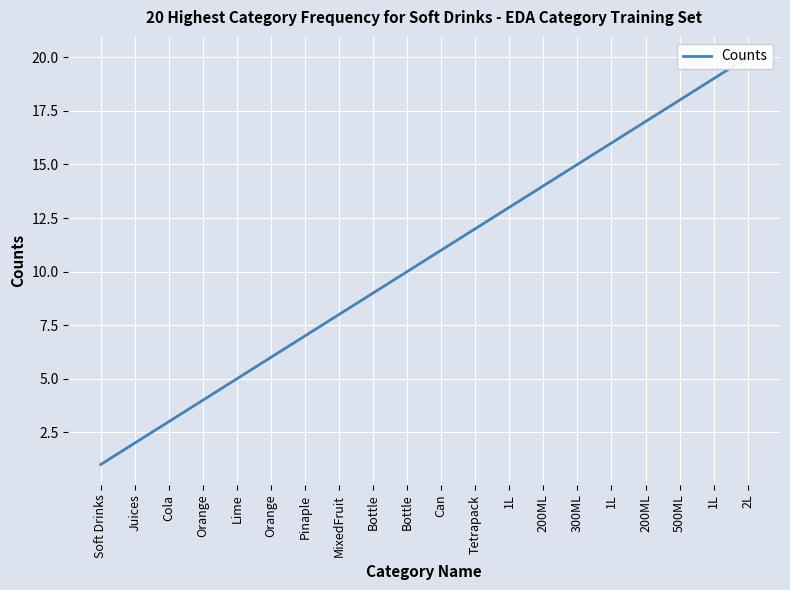

What is the change in value from 1L to 2L?

+1